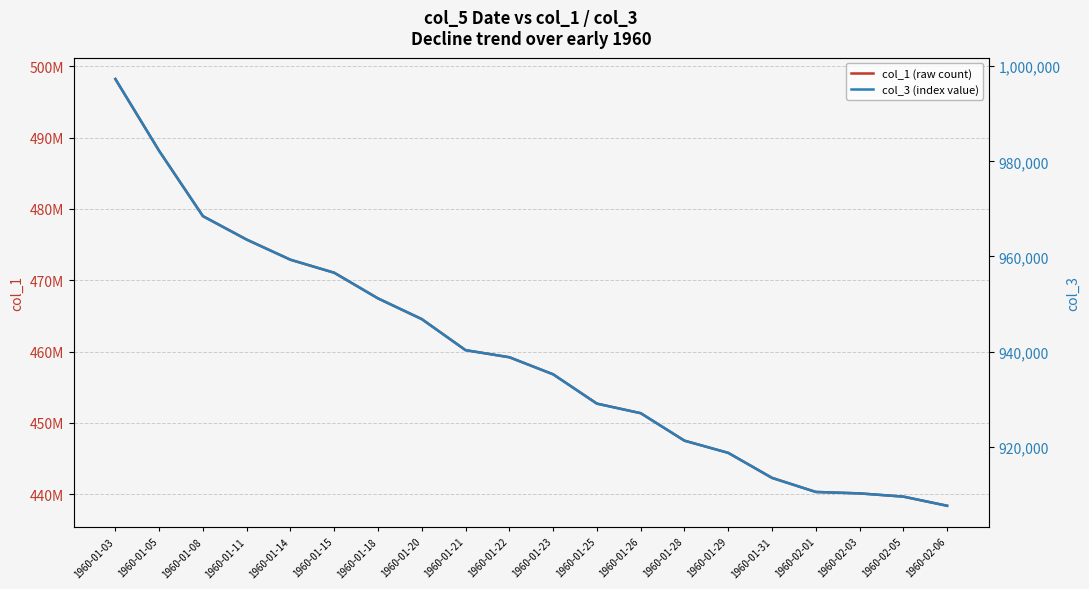

What is the label of the 7th point from the left?

1960-01-18